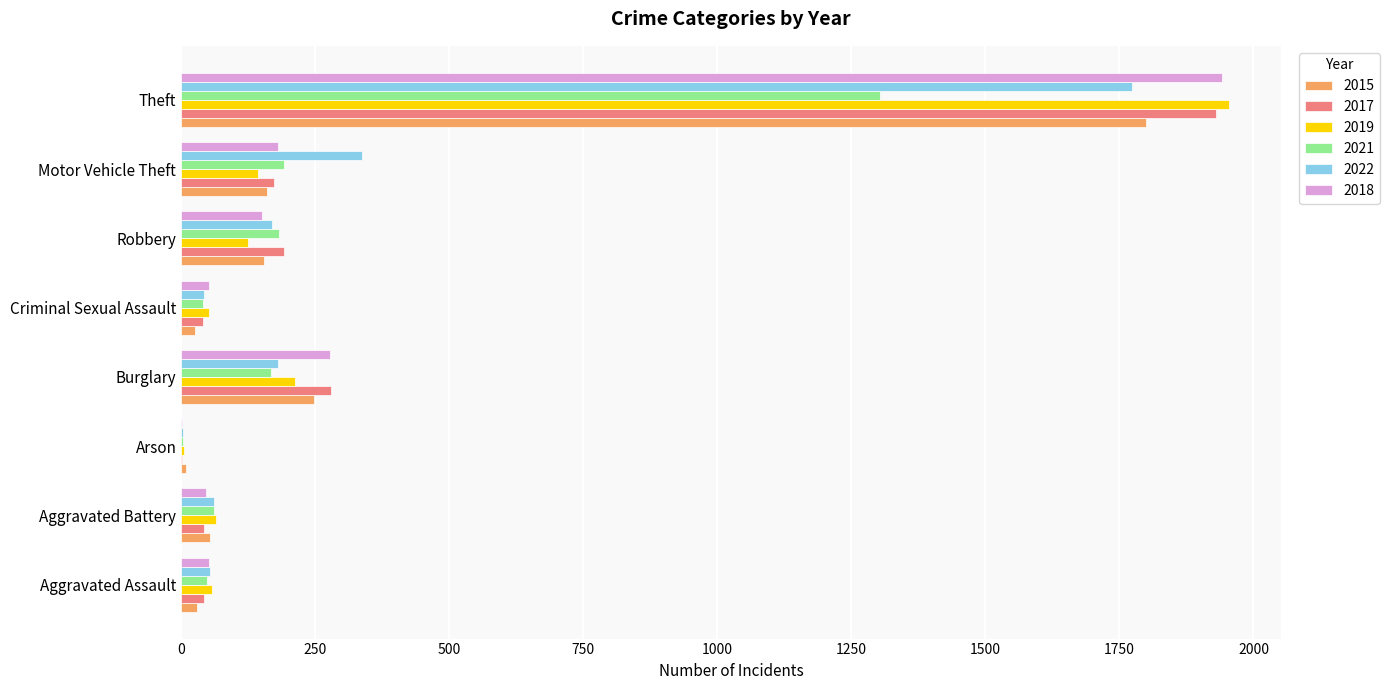

What is the maximum value for 2021?

1303